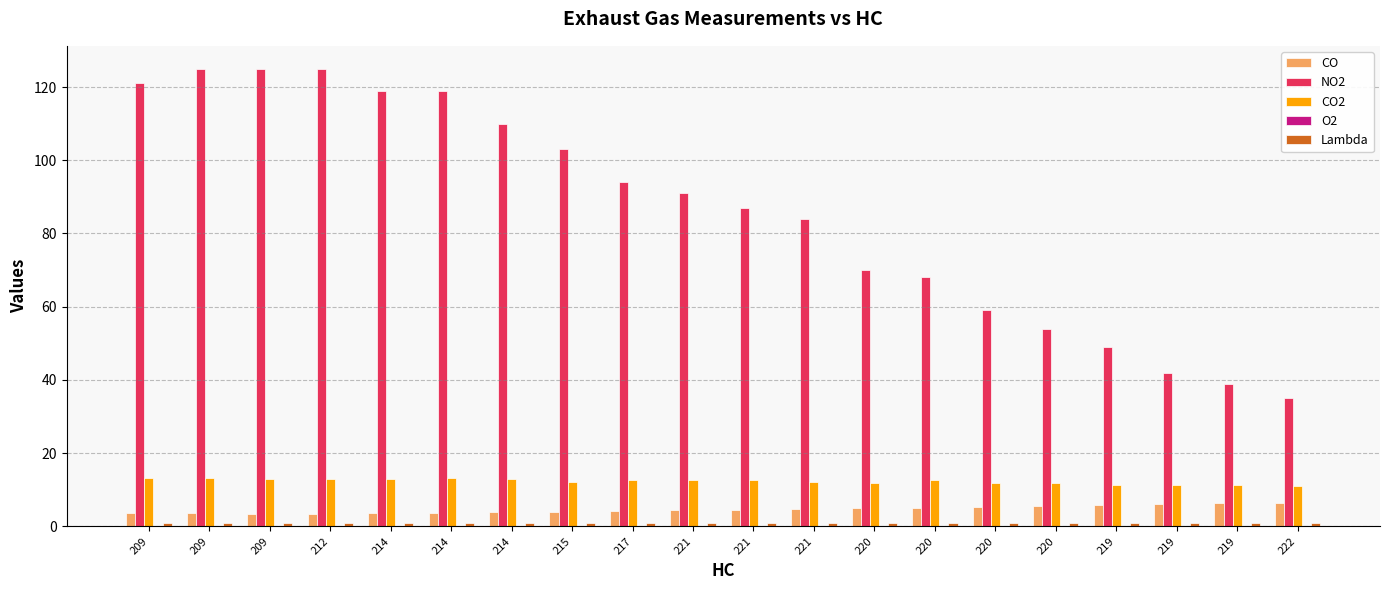

What is the difference between the maximum and minimum values in the NO2 series?

90.0